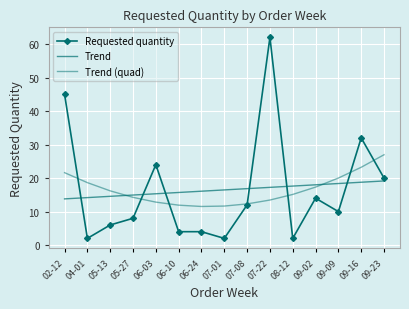

What are all the series names shown in the legend?

Requested quantity, Trend, Trend (quad)